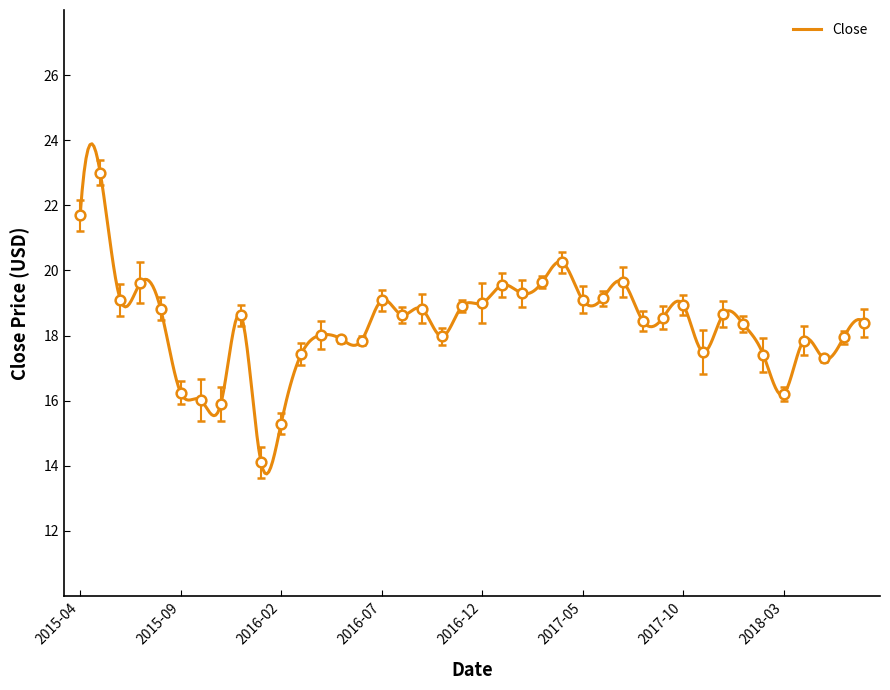

What is the difference between the second highest and minimum values?

7.6